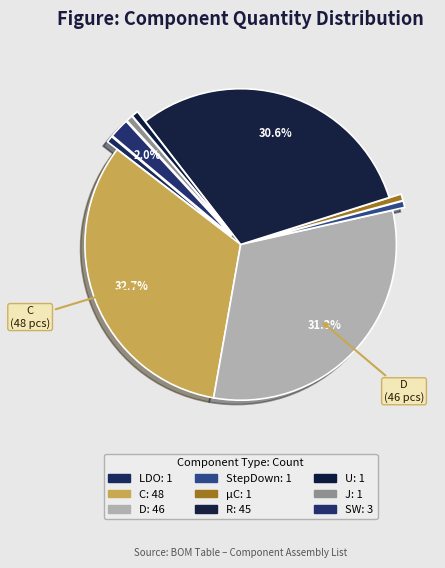

How many slices are in this pie chart?

9